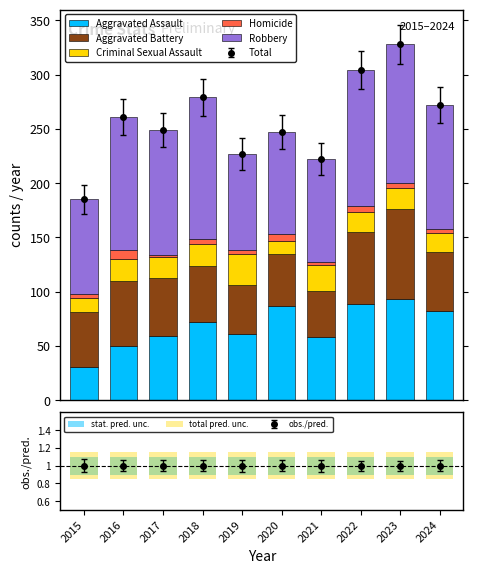

Count the number of data series in this chart.

5